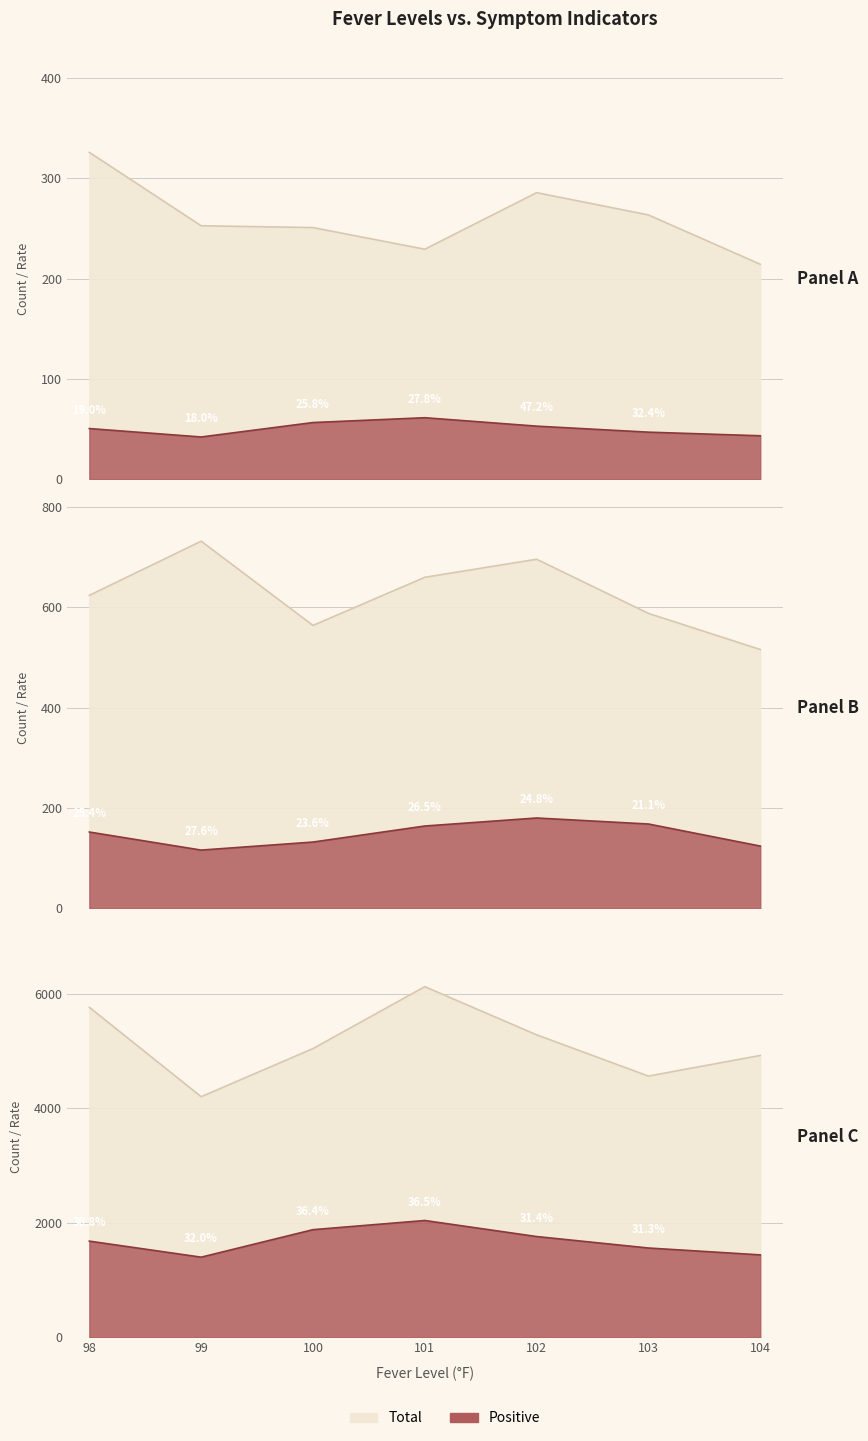

True or false: BodyPain has a value of 7449.8 at 104.

False